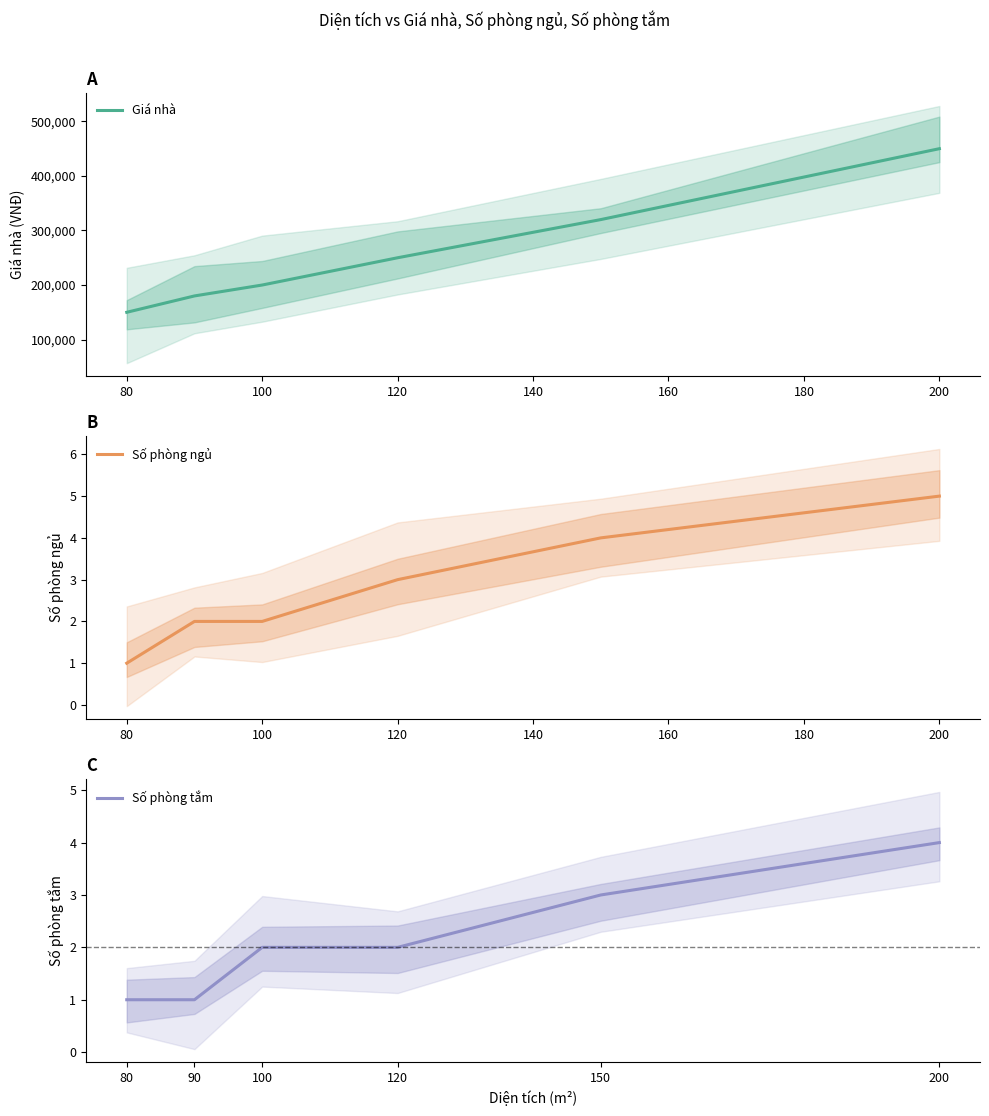

What value does the Số phòng tắm series have at 80?

1